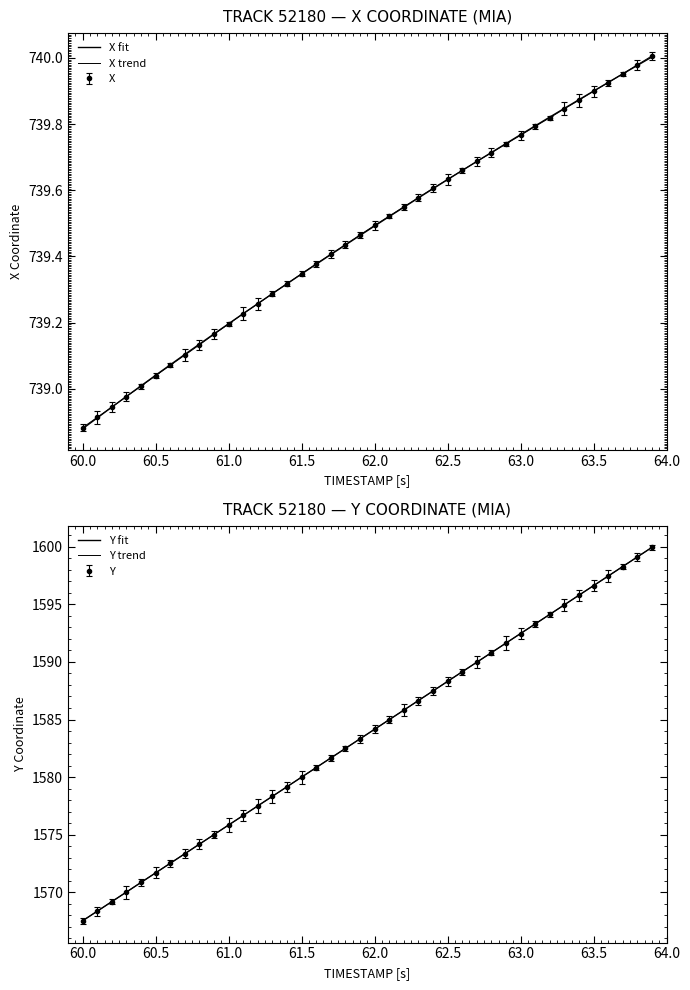

True or false: X and Y intersect in this chart.

False